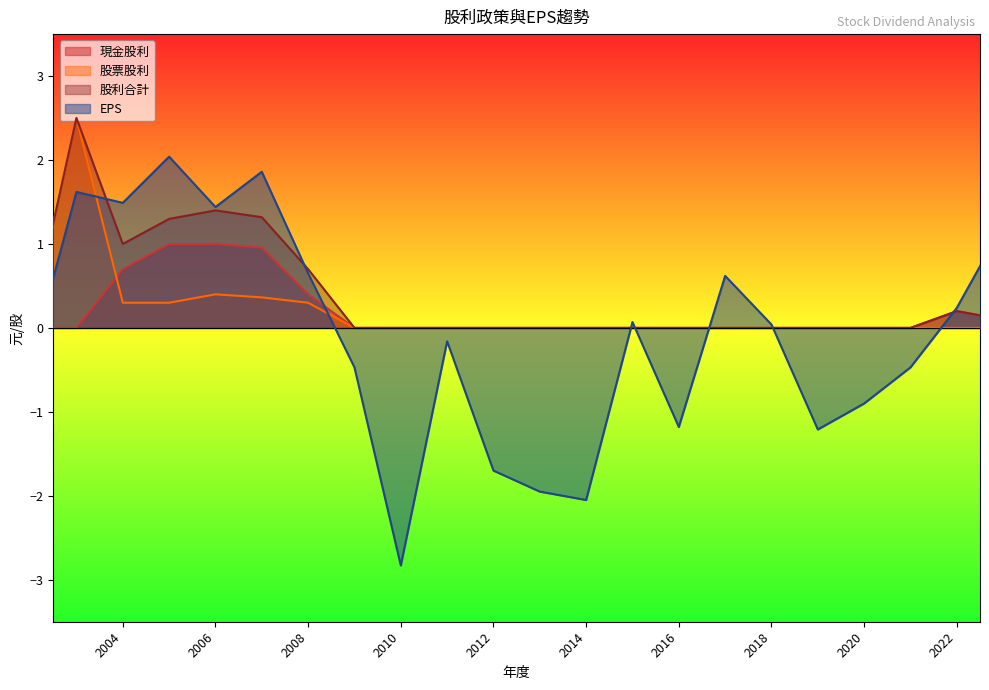

What are all the series names shown in the legend?

現金股利, 股票股利, 股利合計, EPS